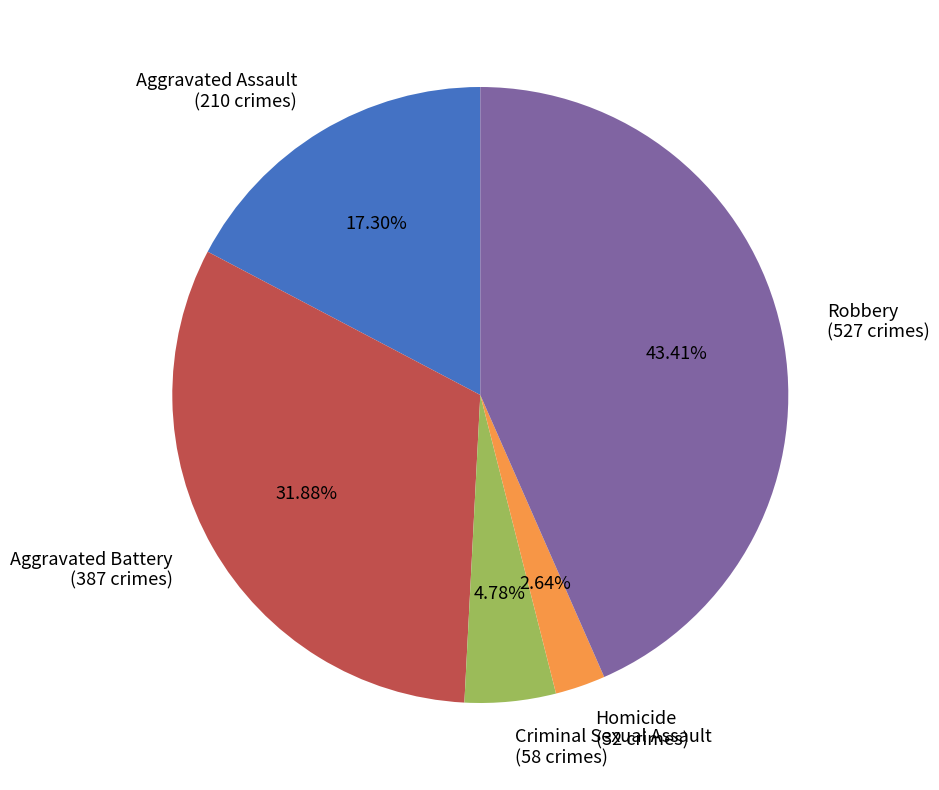

To the nearest percent, what is the difference between the Homicide and Robbery slice percentages?

41%